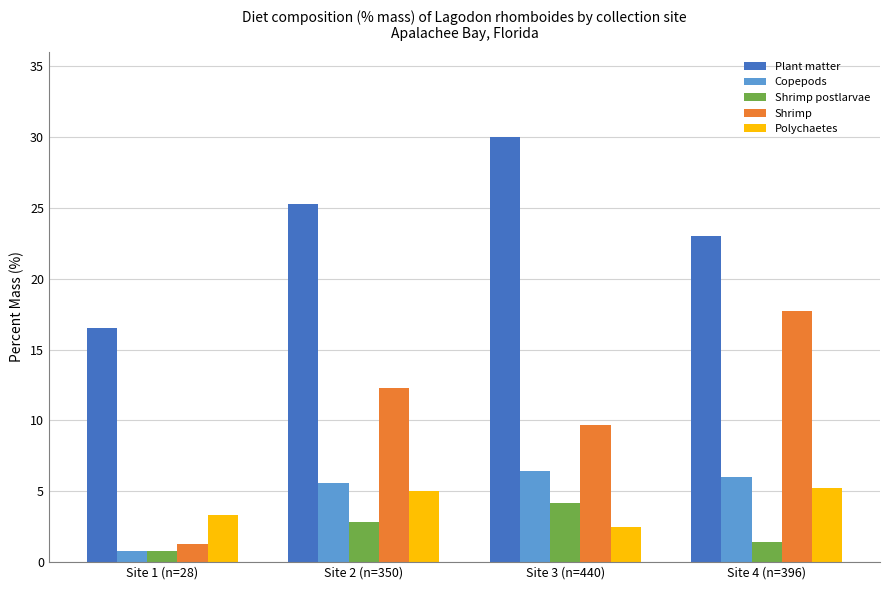

What is the smallest value displayed?

0.8